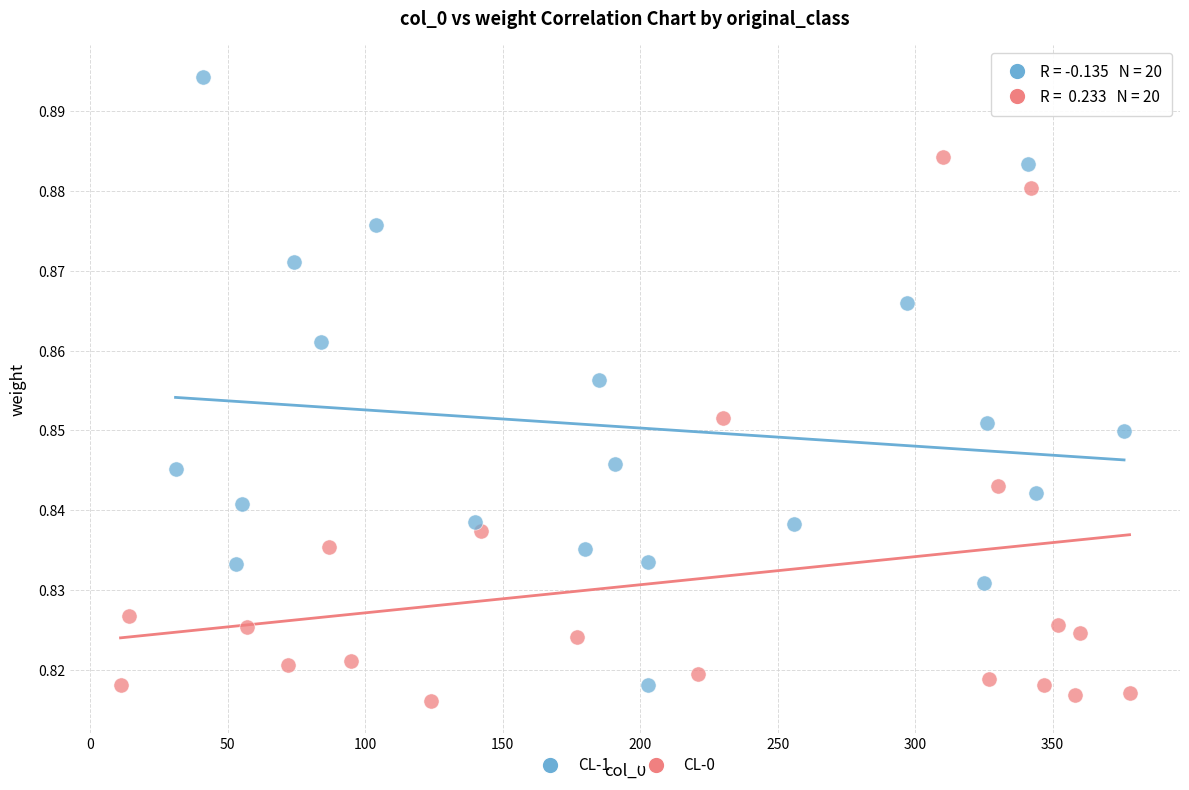

Which series reaches the maximum Y coordinate?

CL-1